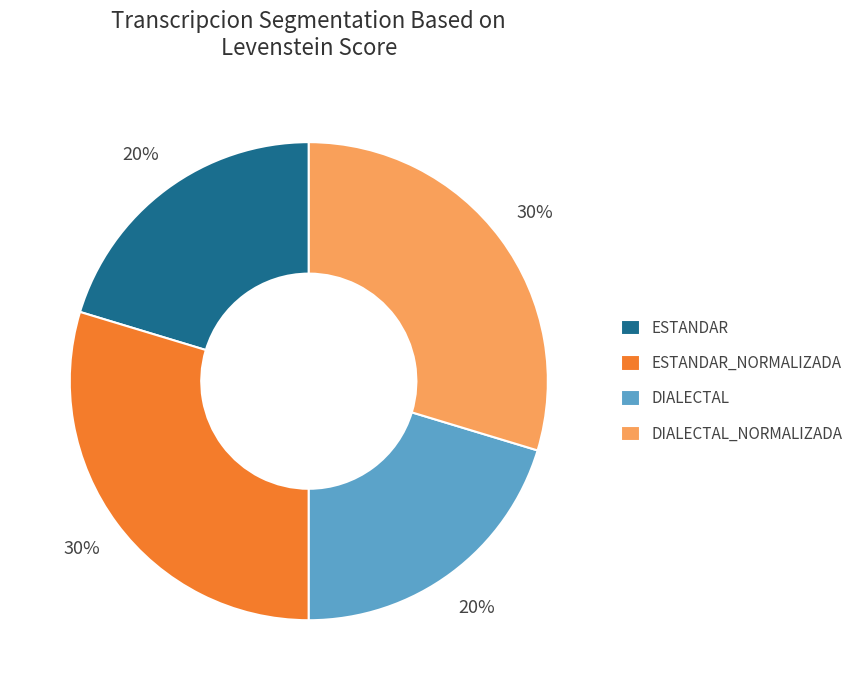

To the nearest percent, what is the average slice percentage?

25%